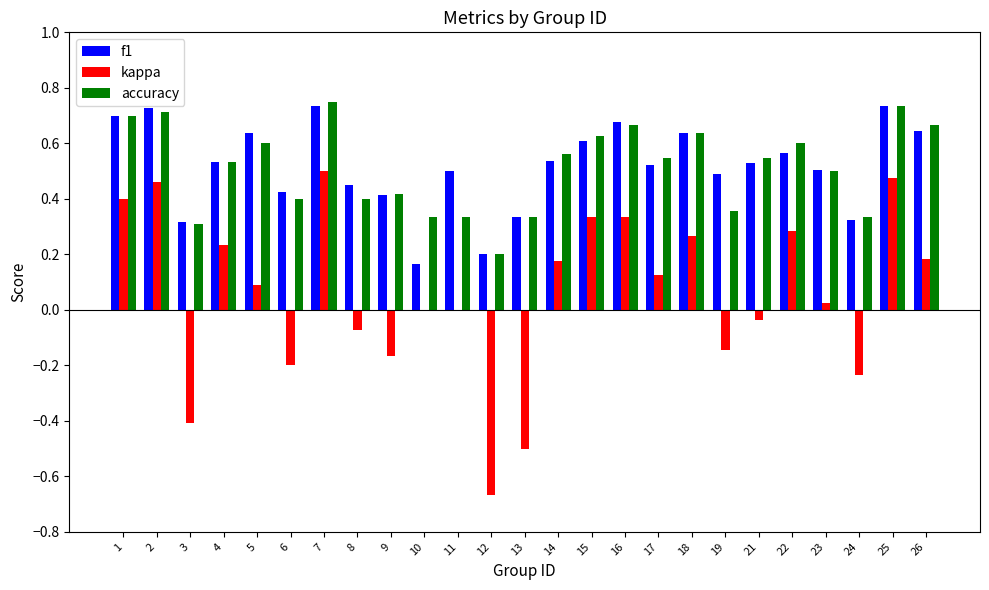

What is the total value across all series at 2?

1.9